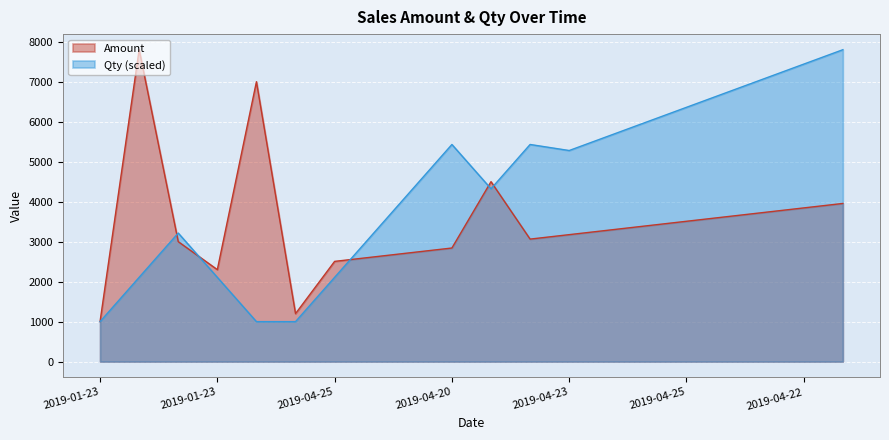

How many lines are shown in the chart?

2